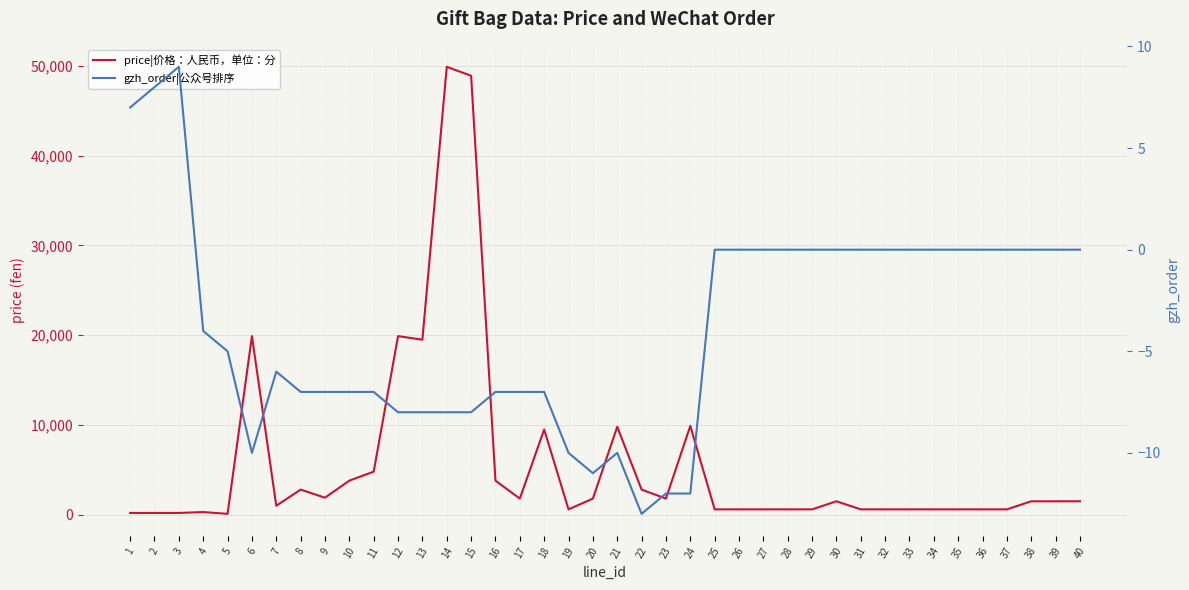

What is the difference between the highest and lowest values at 10?

3807